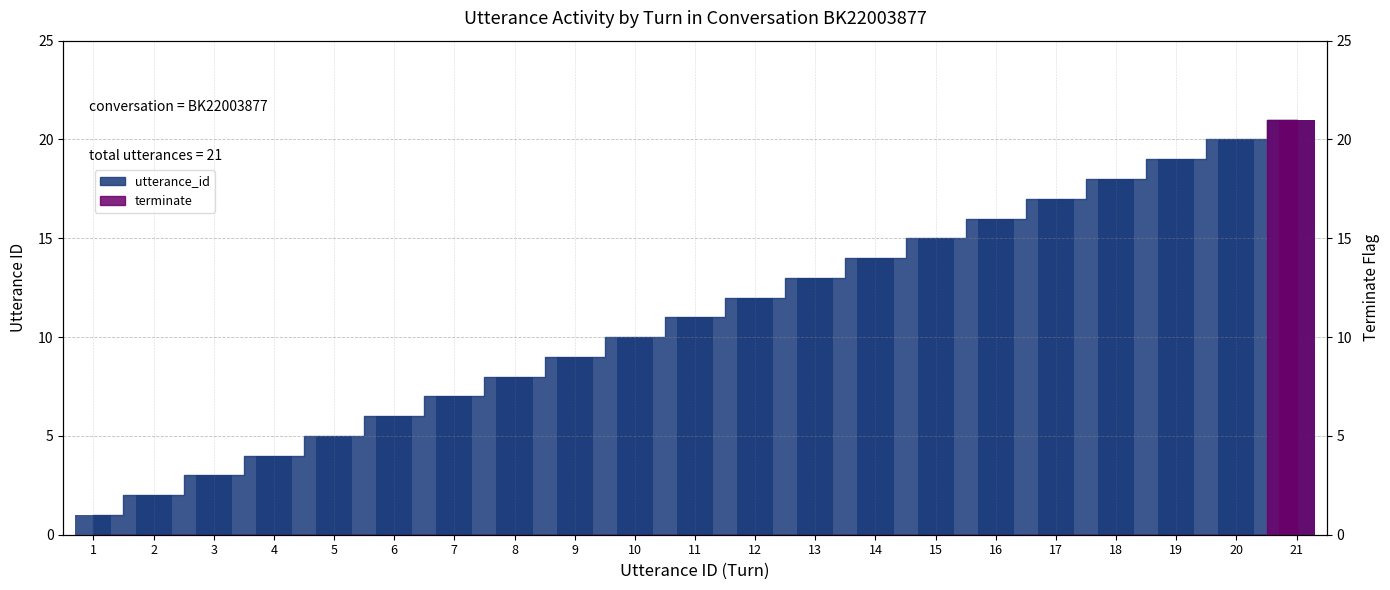

Which category has the highest value across all series?

21